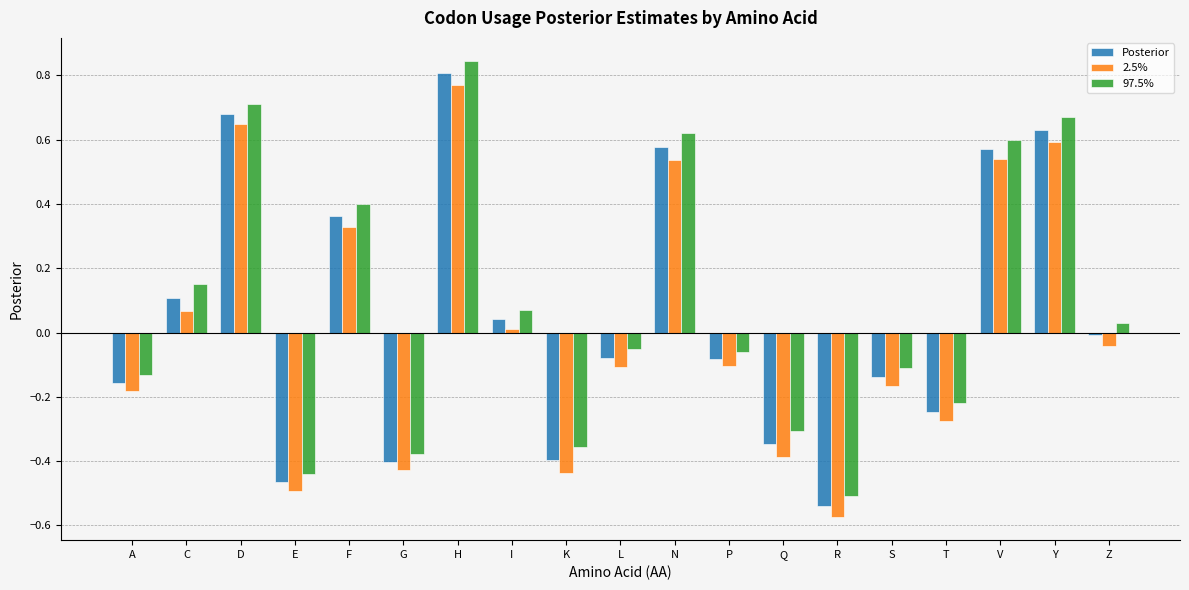

What is the difference between the second highest and minimum values in the 97.5% series?

1.2